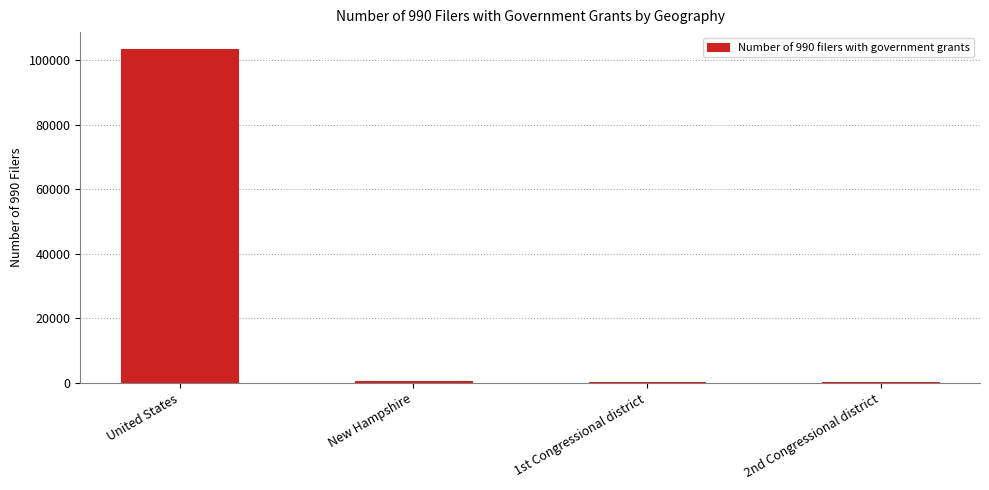

The value at United States is 103475. True or false?

True